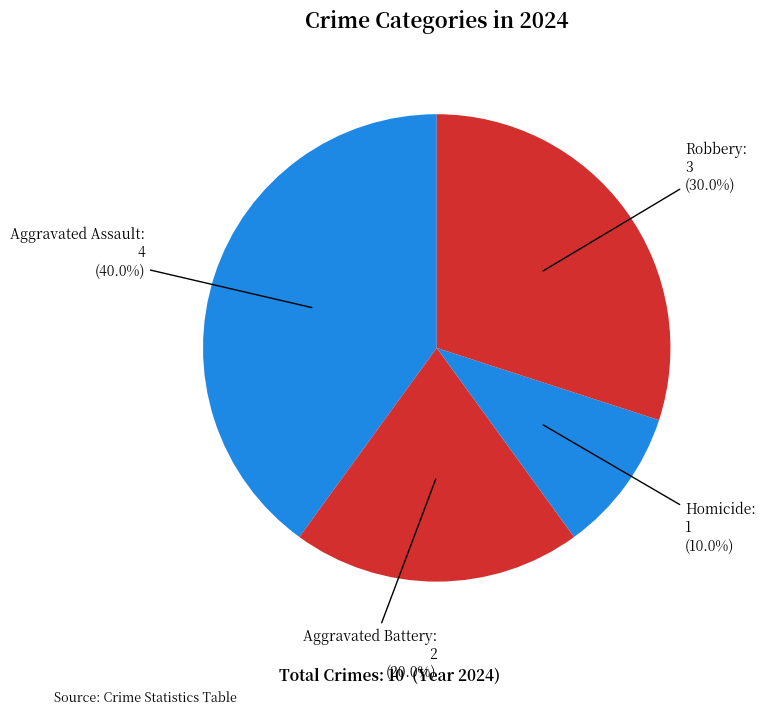

How many slices are in this pie chart?

4